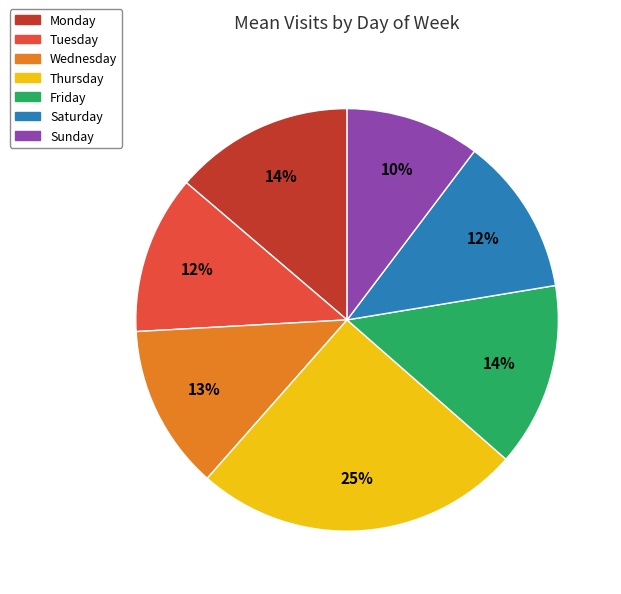

The Saturday slice represents 12% of the pie. True or false?

True